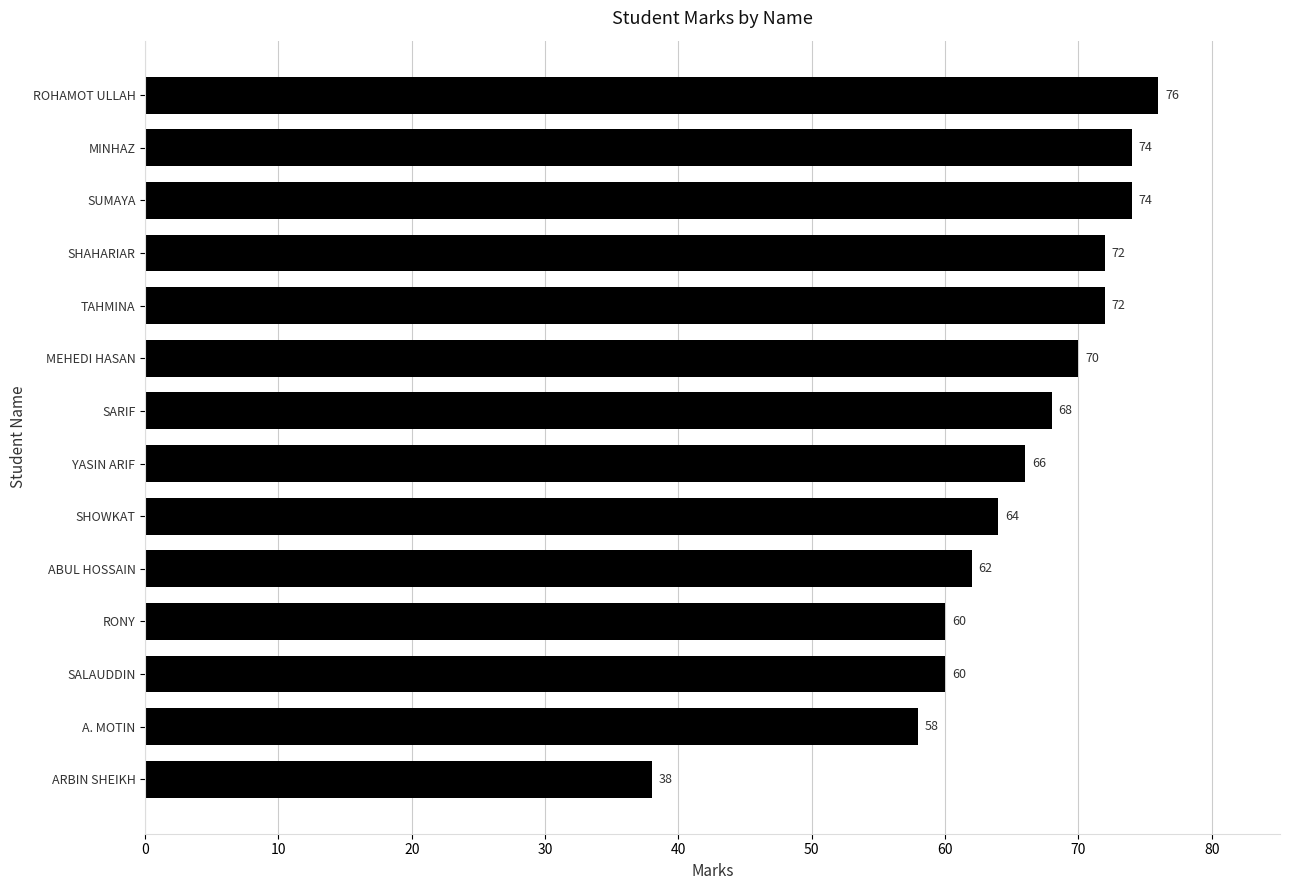

Where is the data nearest to the value 57?

A. MOTIN